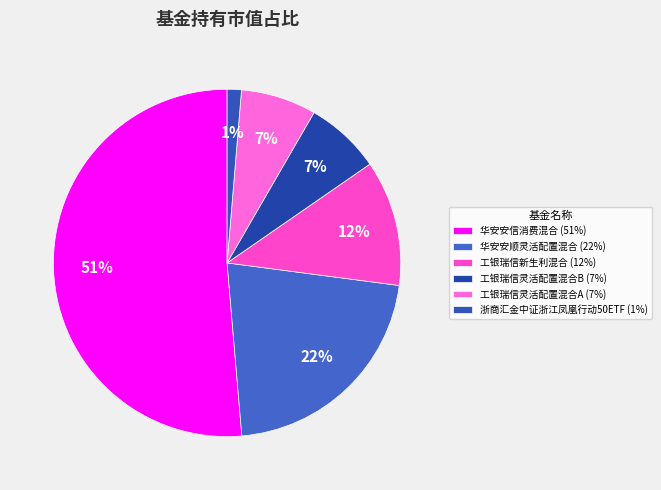

The 华安安信消费混合 slice represents 51% of the pie. True or false?

True